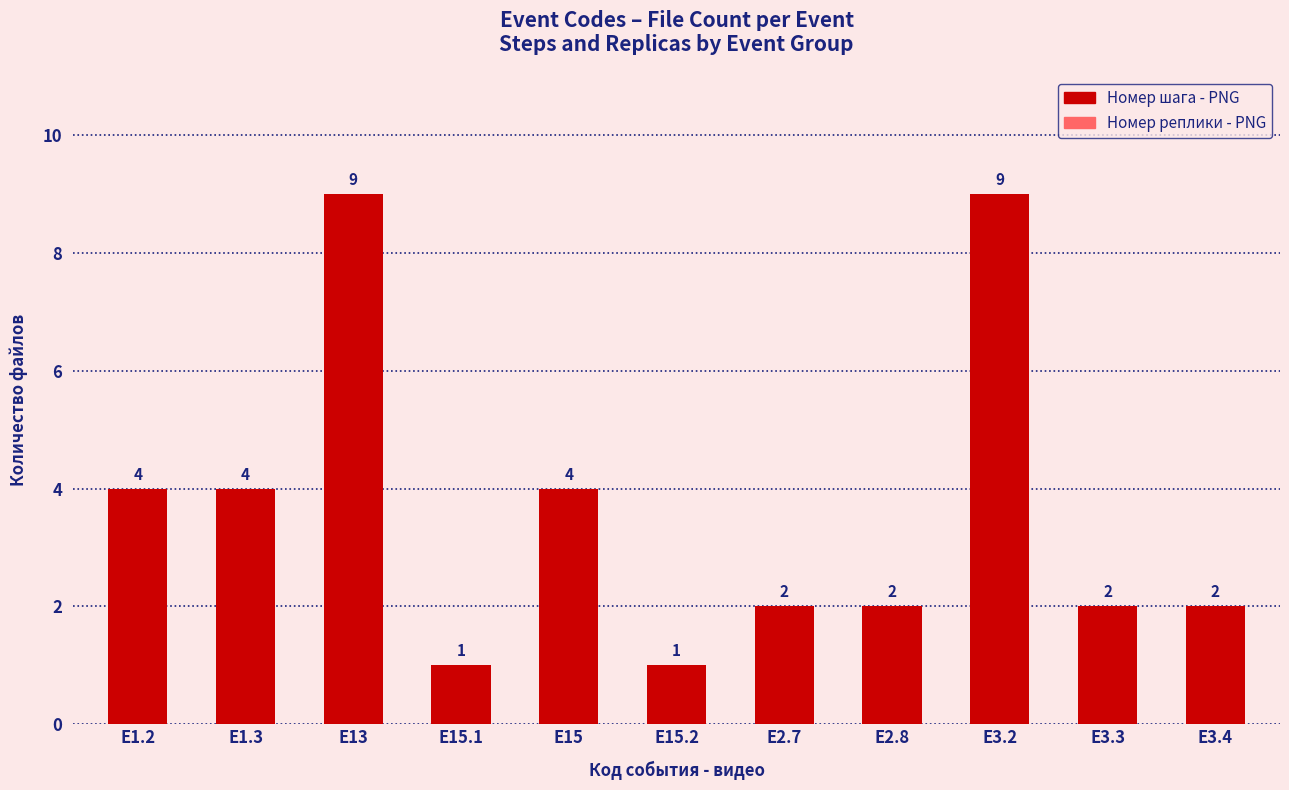

What is the greatest value displayed?

9